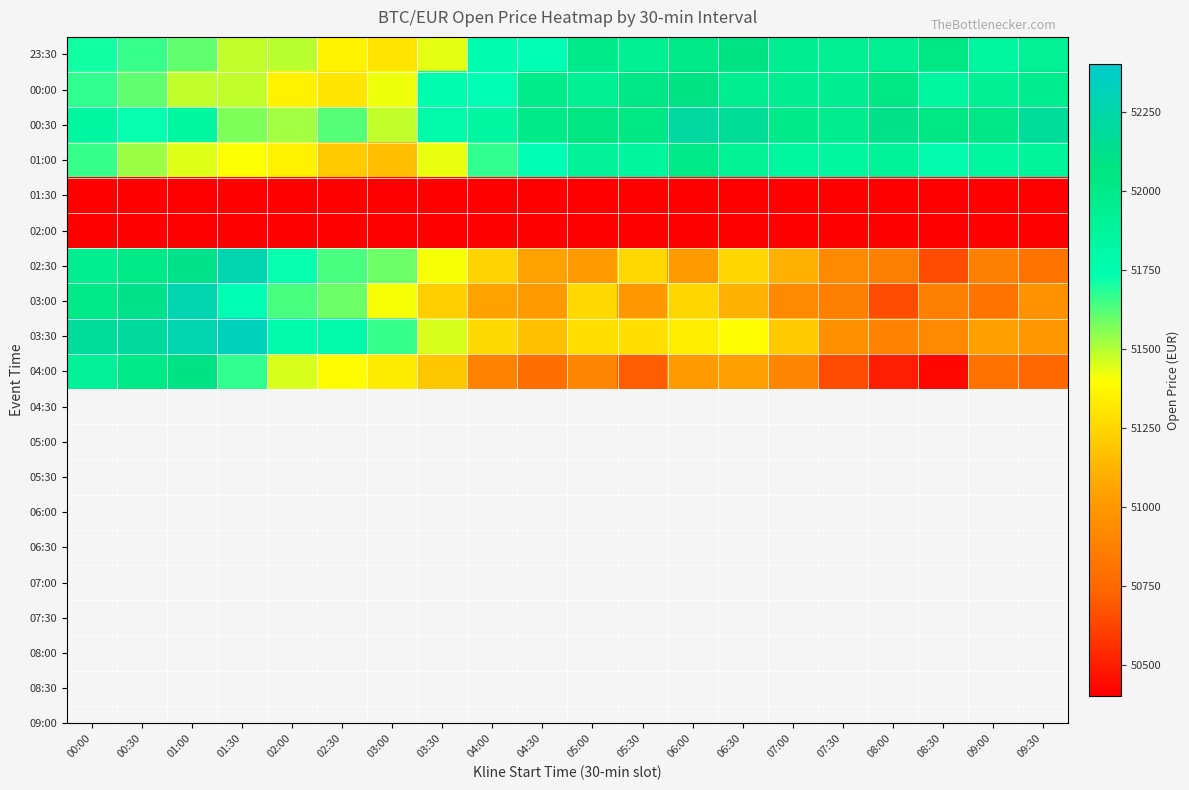

At which category is the sum across all series the highest?

01:00